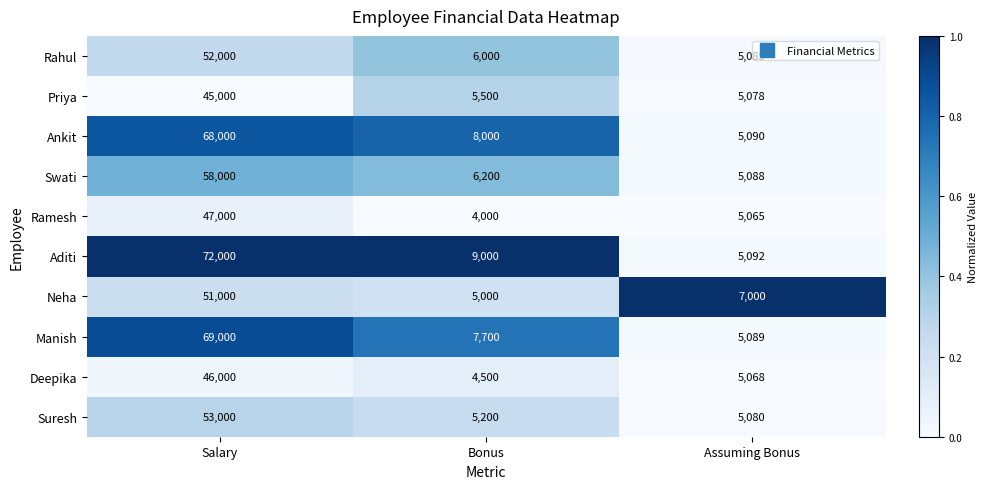

What is the spread (max minus min) of values at Salary?

27000